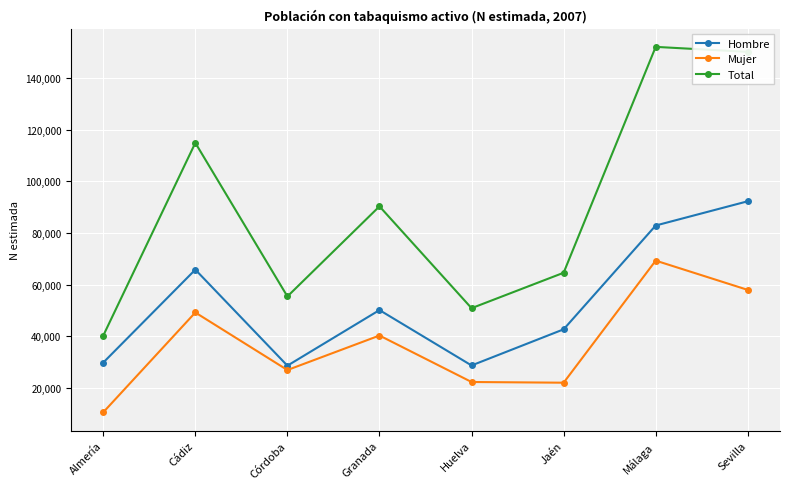

What is the sum of all Mujer values?

298010